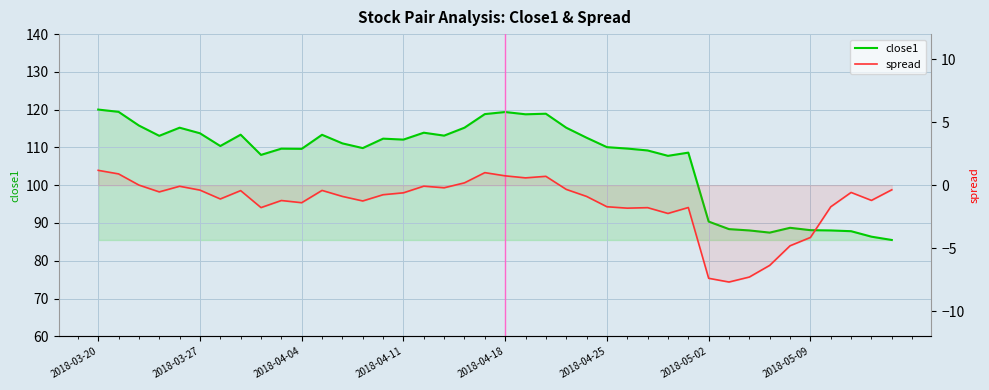

At 2018-03-20, list the series in order from largest to smallest.

close1, spread